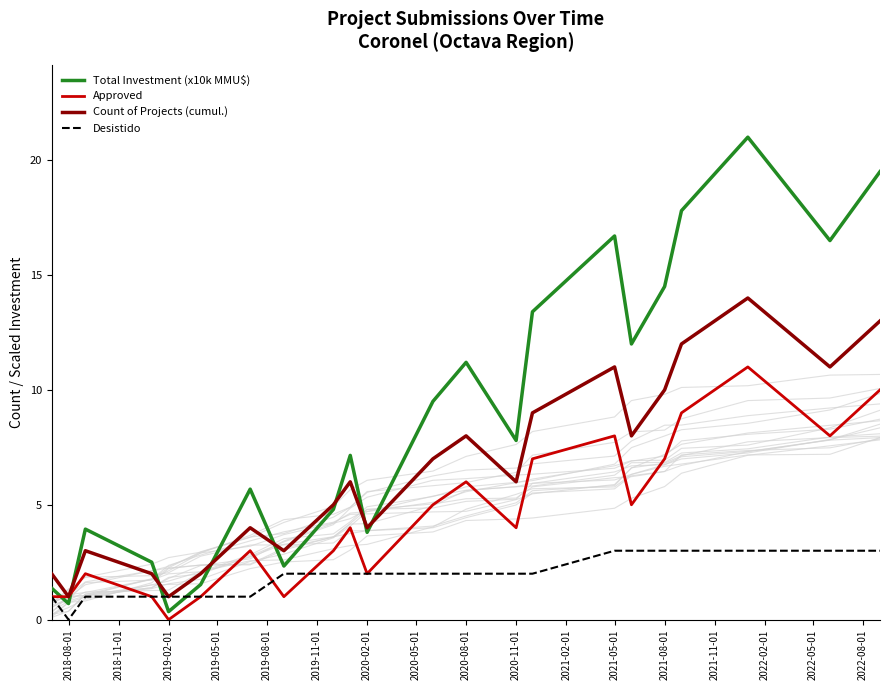

Is it true that Count of Projects (cumul.) equals 6.0 at 2020-11-01?

True